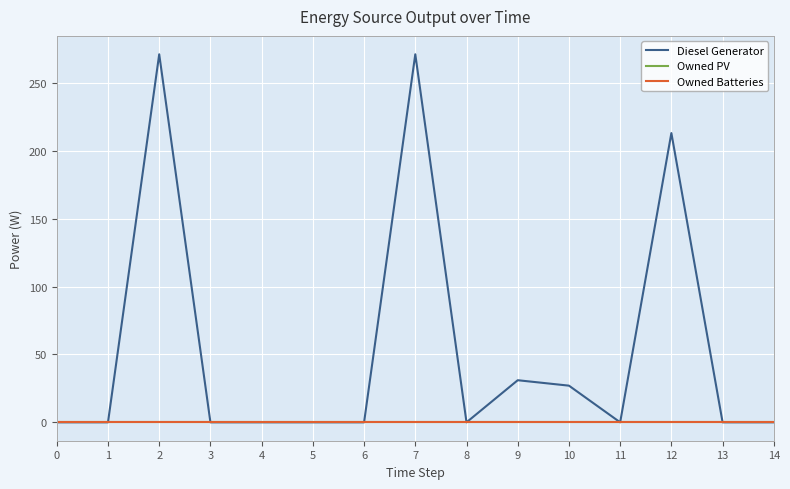

At how many categories does at least one series exceed 138?

3